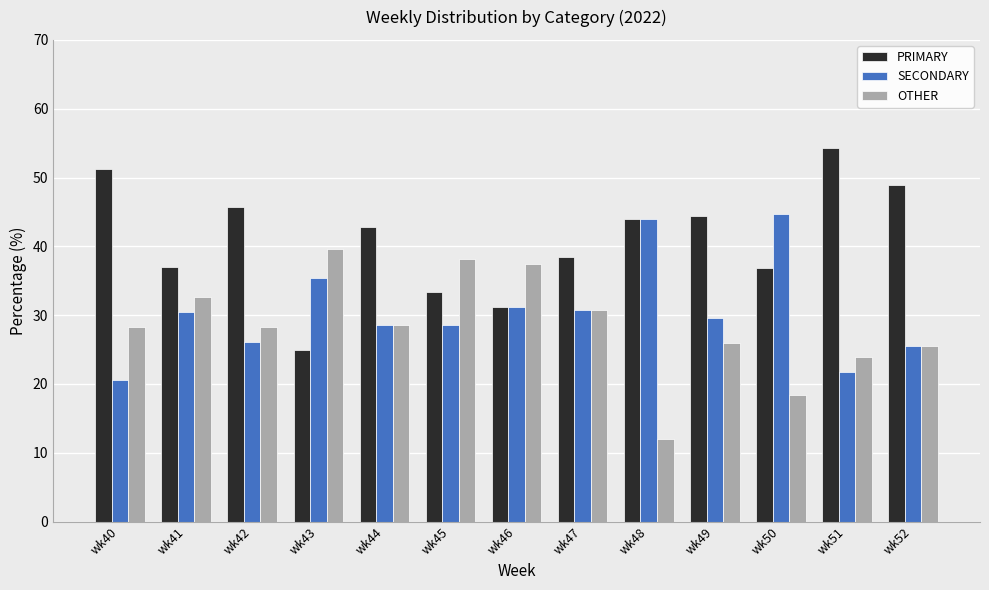

How many bars are there in total?

39